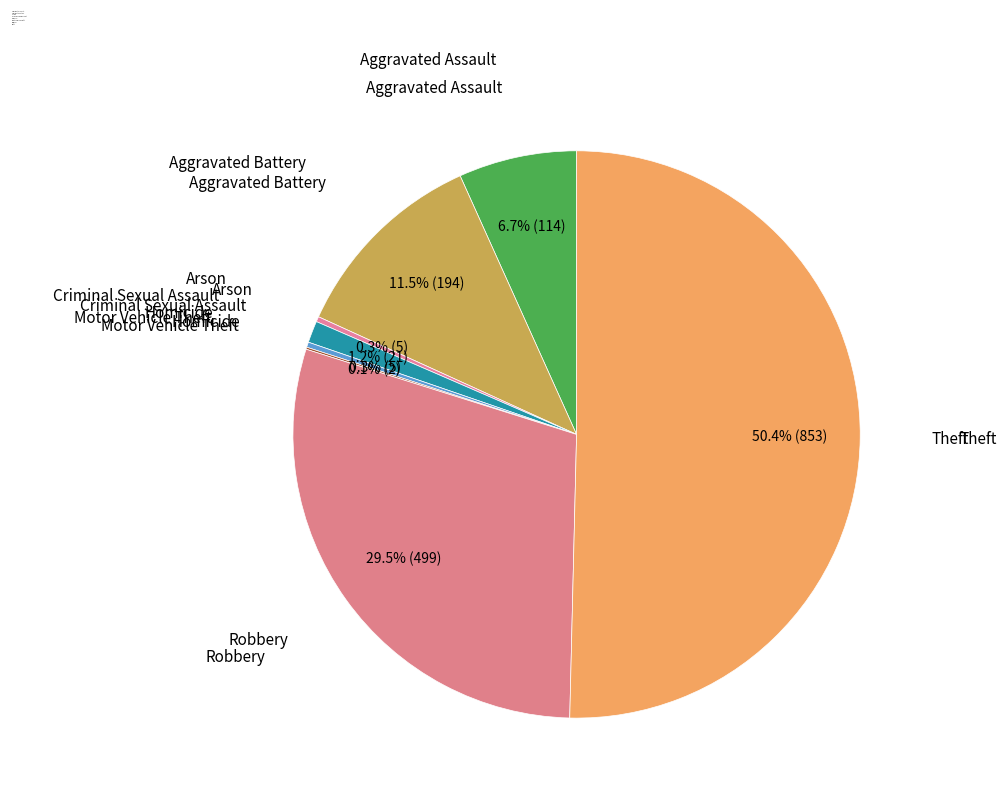

What is the largest slice in the pie chart?

Theft